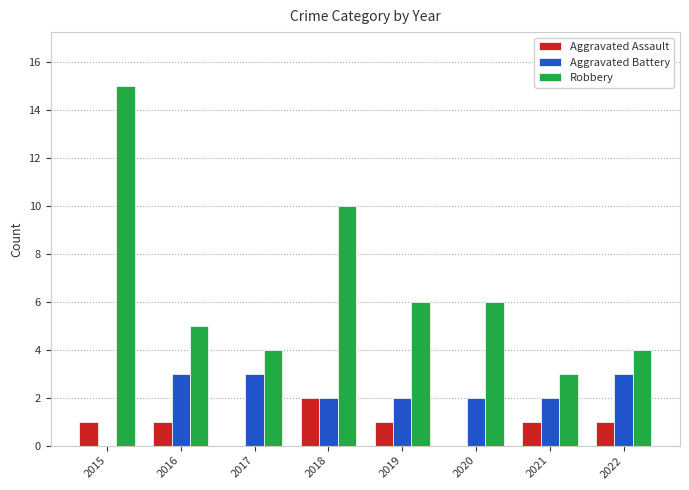

At which category does the chart reach its peak across all series?

2015